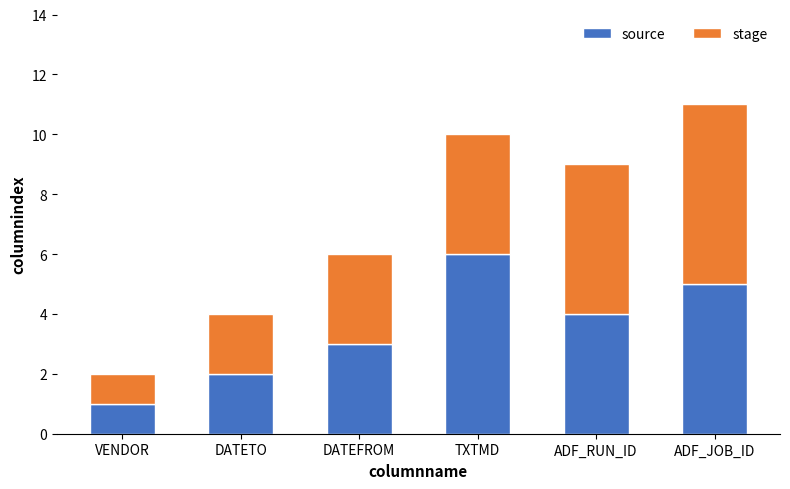

What is the total value across all series at TXTMD?

10